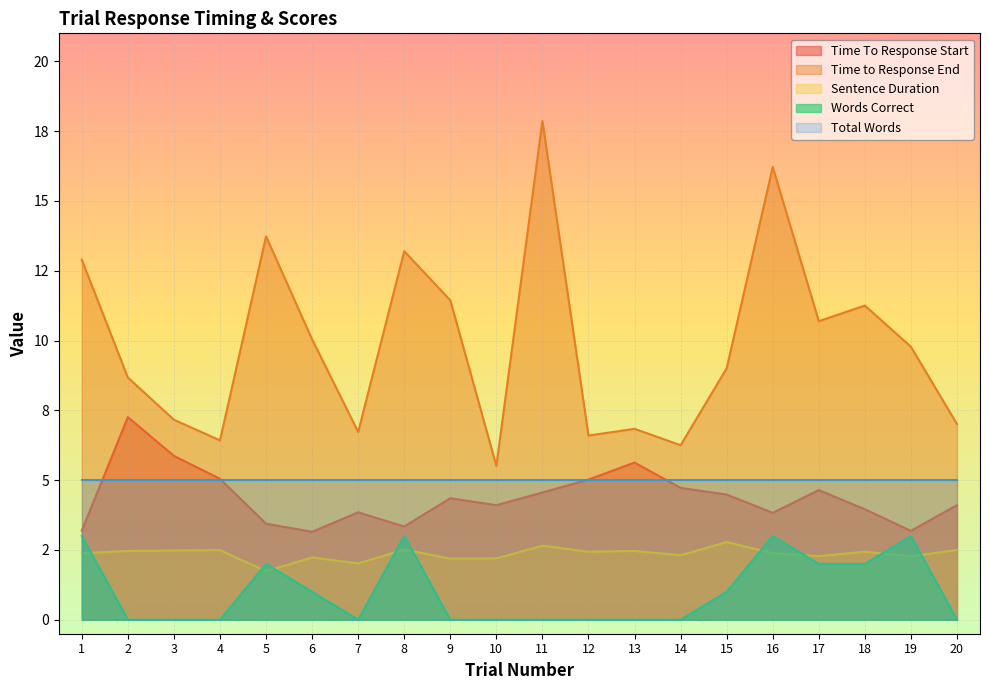

Does the chart display data point markers on the line(s)?

No